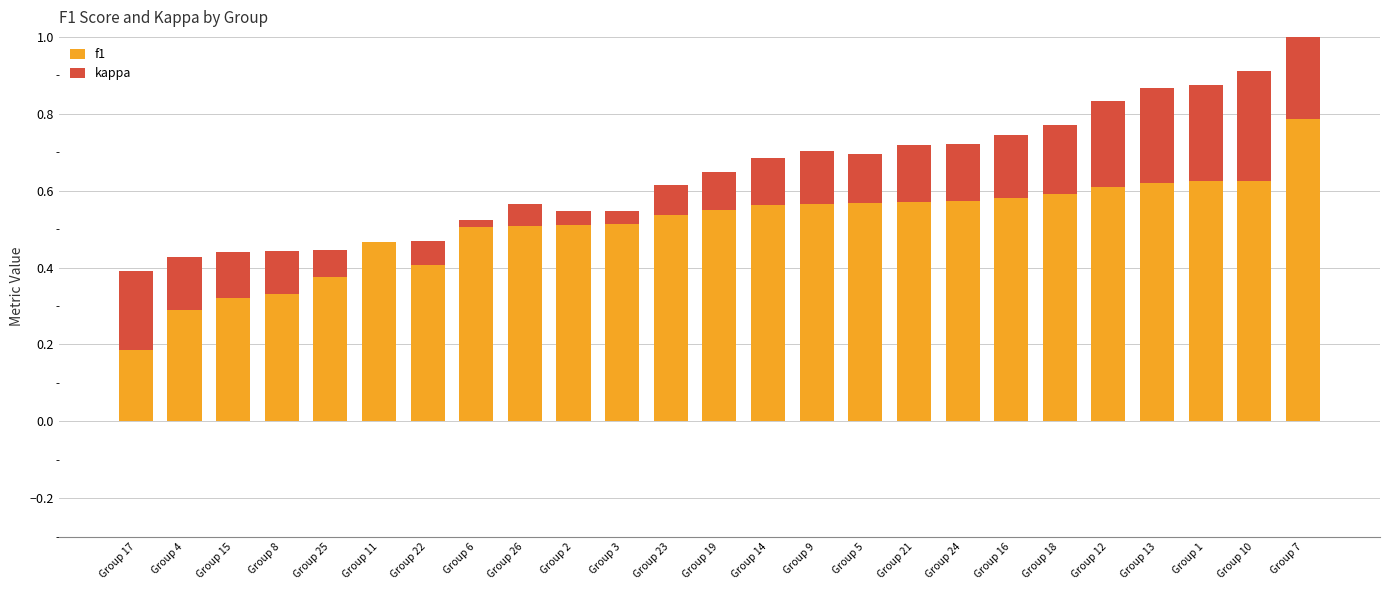

At which category is the sum across all series the highest?

Group 7